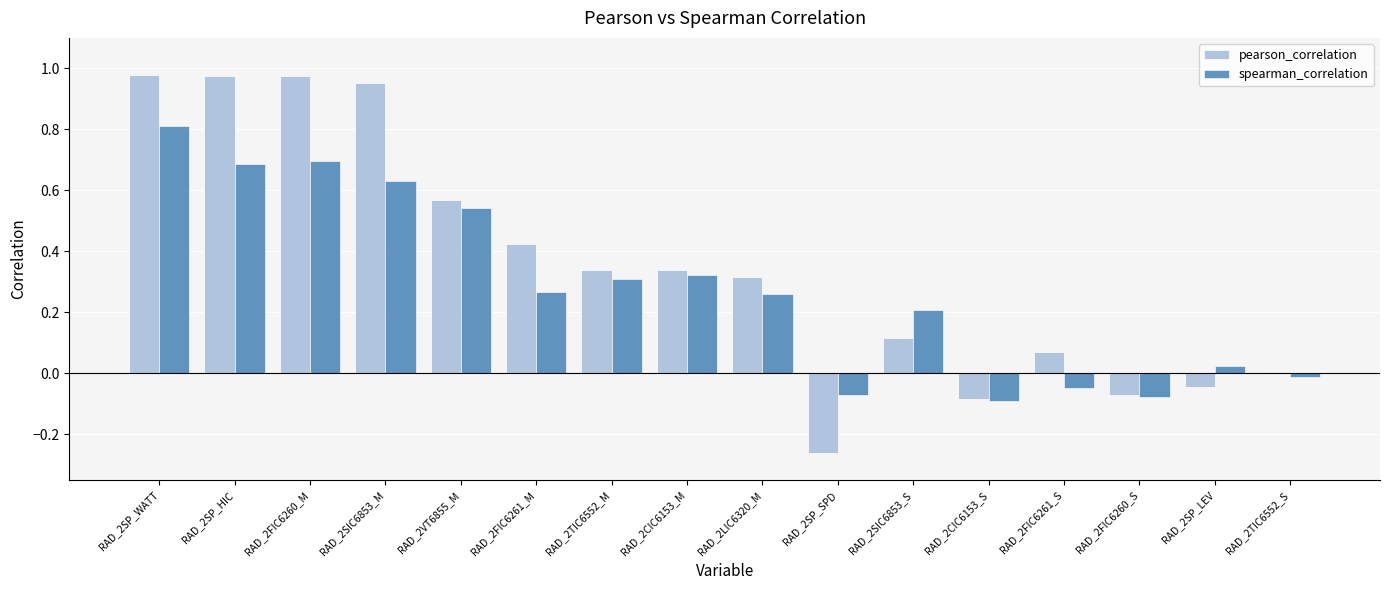

The value of pearson_correlation at RAD_2LIC6320_M is 0.2. True or false?

False